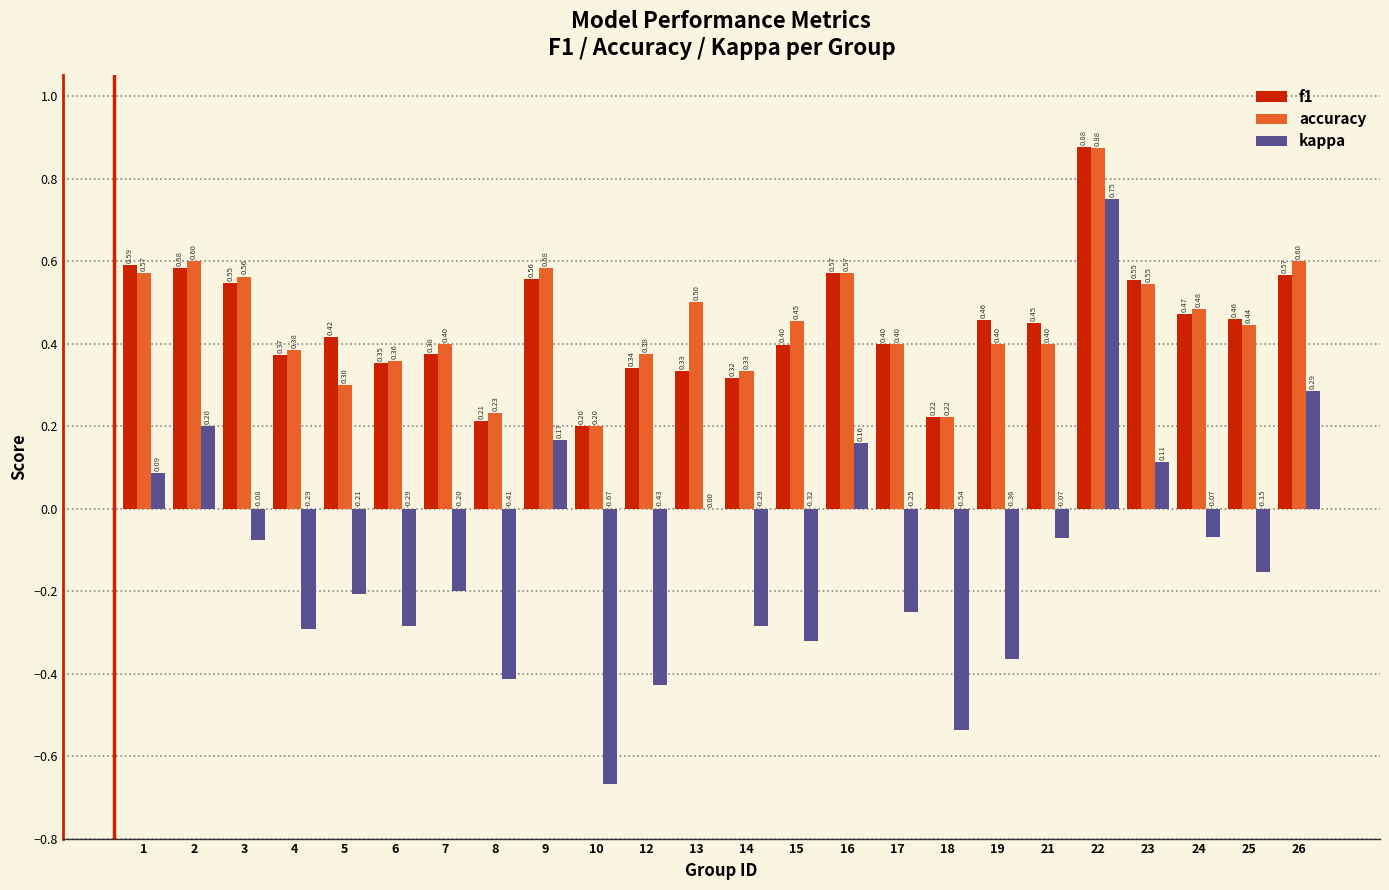

What is the sum of all kappa values?

-2.9